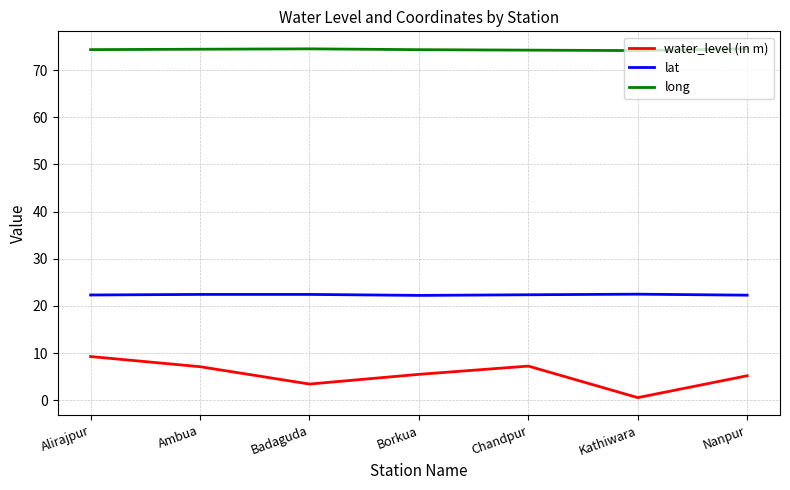

What is the highest value of the long series?

74.5